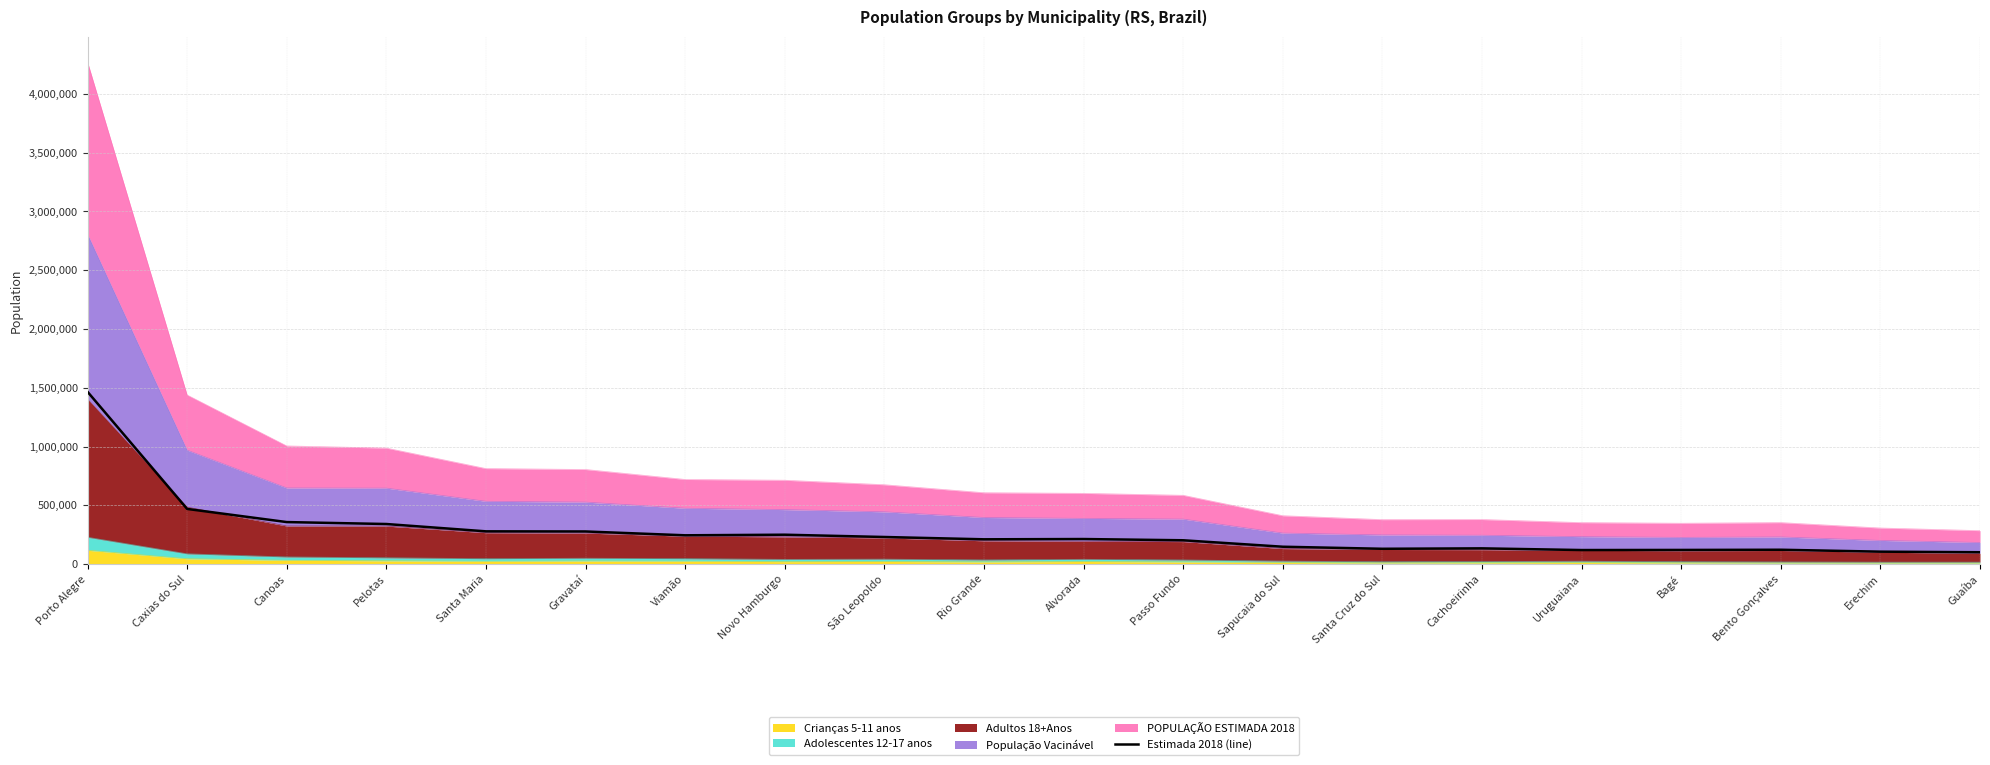

Rank the categories by value from lowest to highest.

Guaíba, Erechim, Uruguaiana, Bagé, Bento Gonçalves, Santa Cruz do Sul, Cachoeirinha, Sapucaia do Sul, Passo Fundo, Rio Grande, Alvorada, São Leopoldo, Viamão, Novo Hamburgo, Gravataí, Santa Maria, Pelotas, Canoas, Caxias do Sul, Porto Alegre